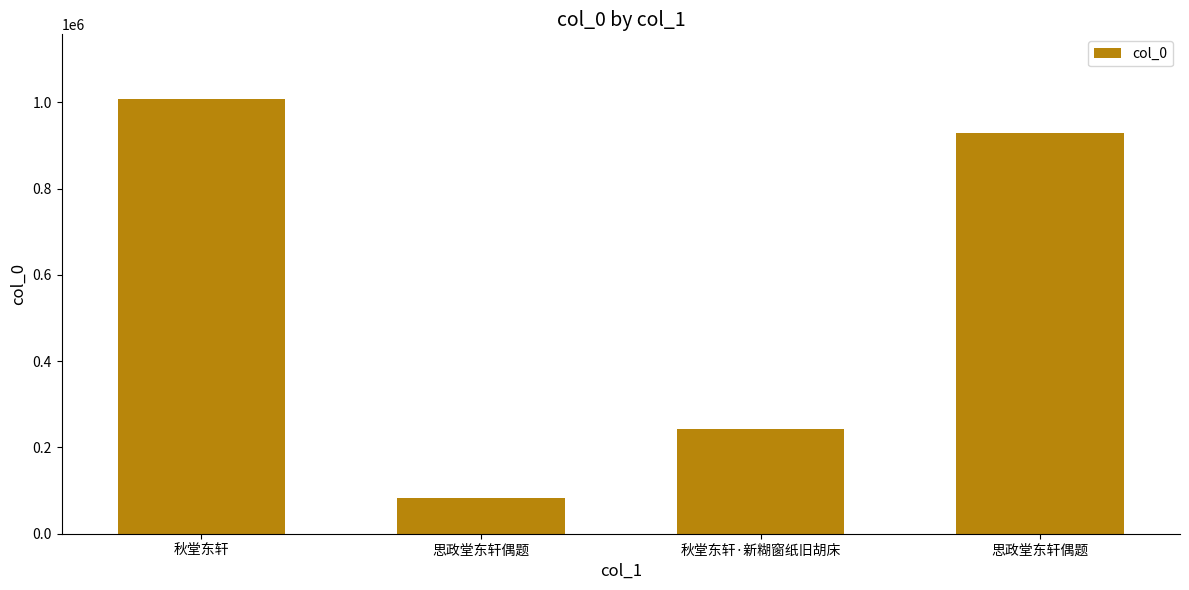

How many bars are there in total?

4